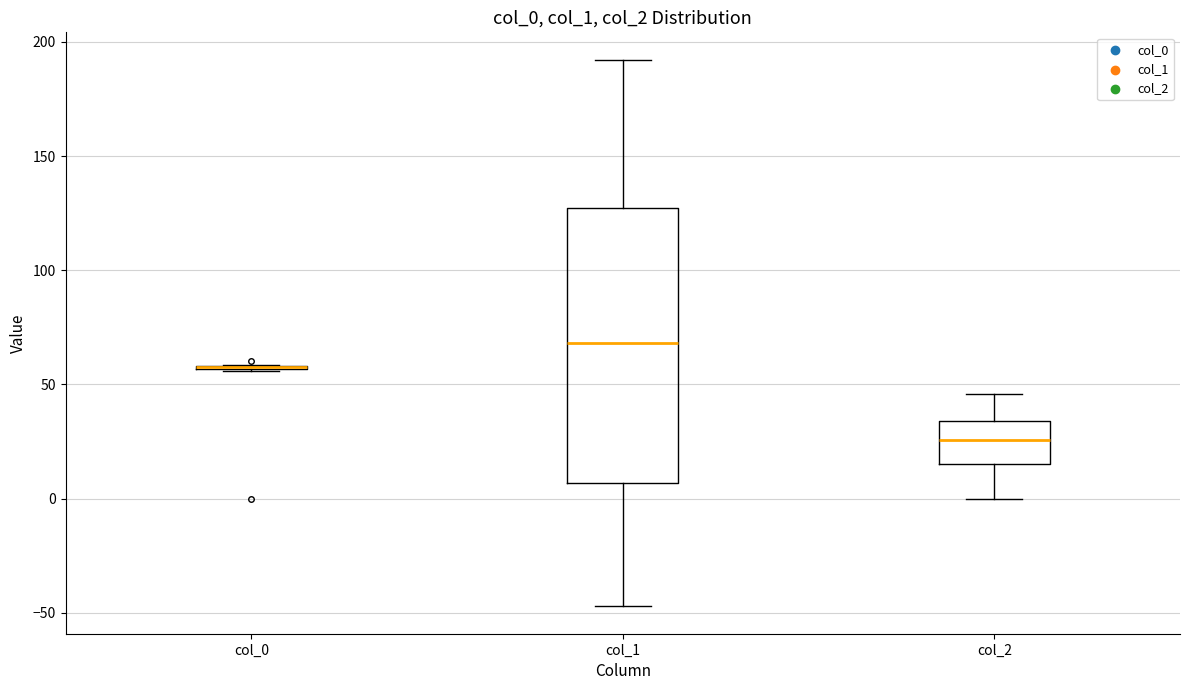

Which box is the tallest, from its lower edge to its upper edge?

col_1